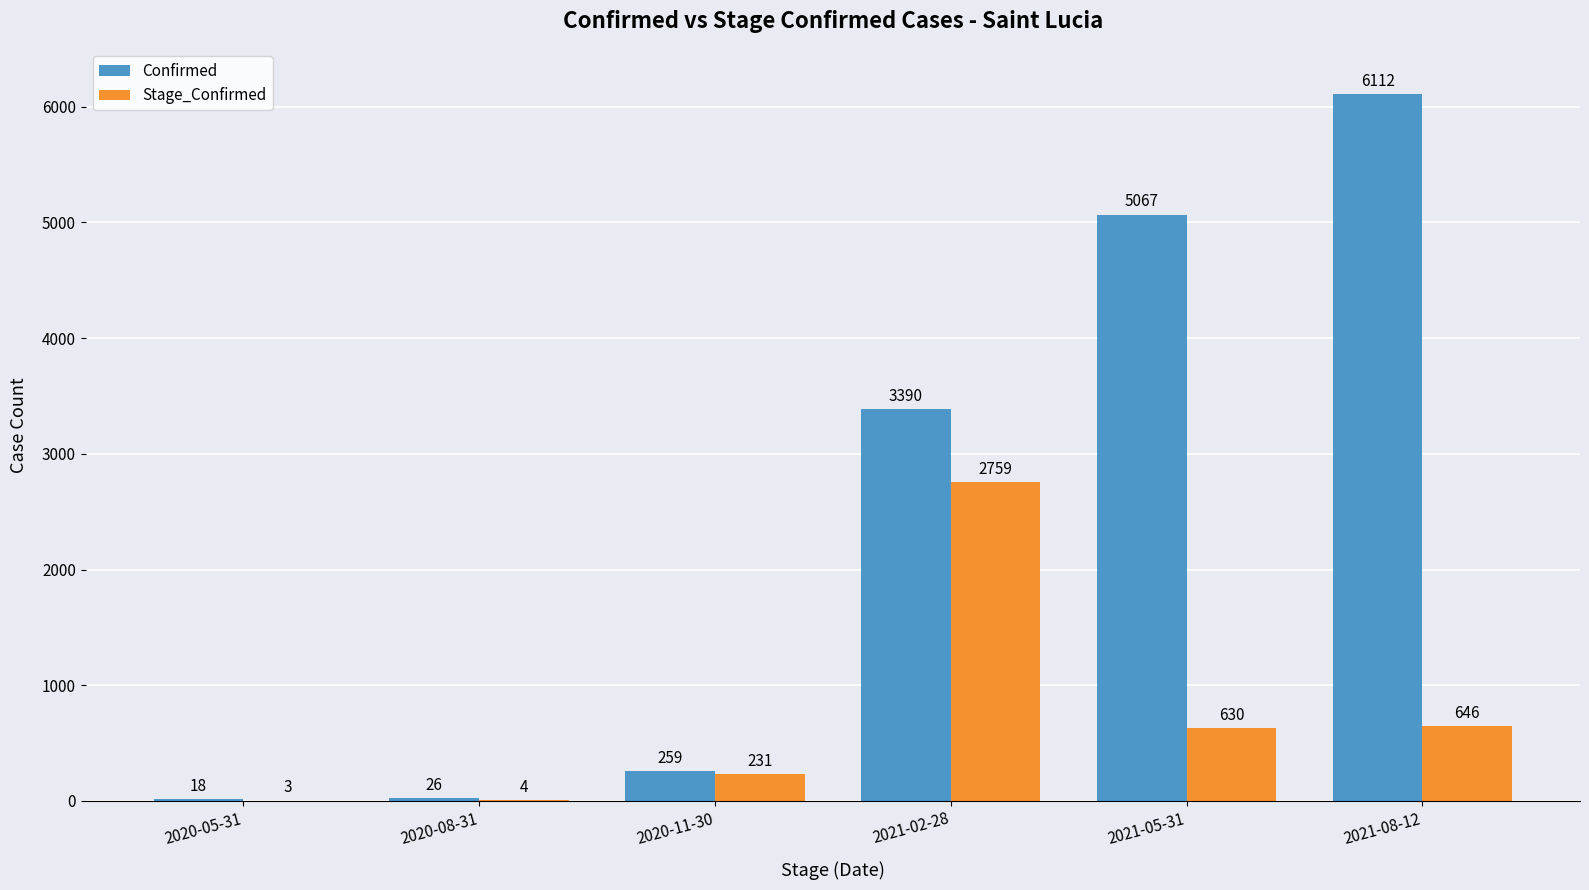

Which label corresponds to the largest value in the chart?

2021-08-12